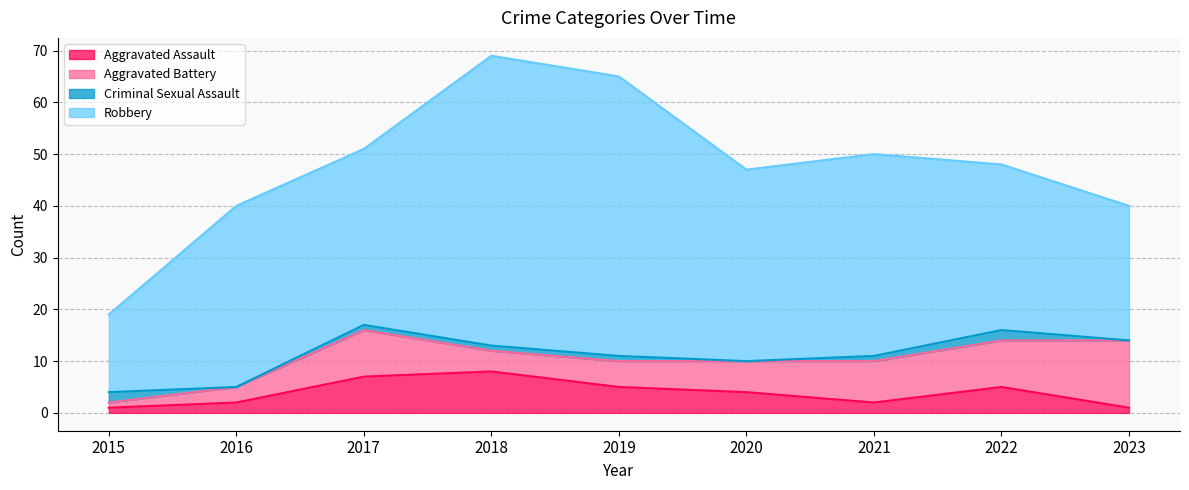

Reading right to left, transcribe all the data shown in this chart.

Aggravated Assault: 1	5	2	4	5	8	7	2	1
Aggravated Battery: 13	9	8	6	5	4	9	3	1
Criminal Sexual Assault: 0	2	1	0	1	1	1	0	2
Robbery: 26	32	39	37	54	56	34	35	15